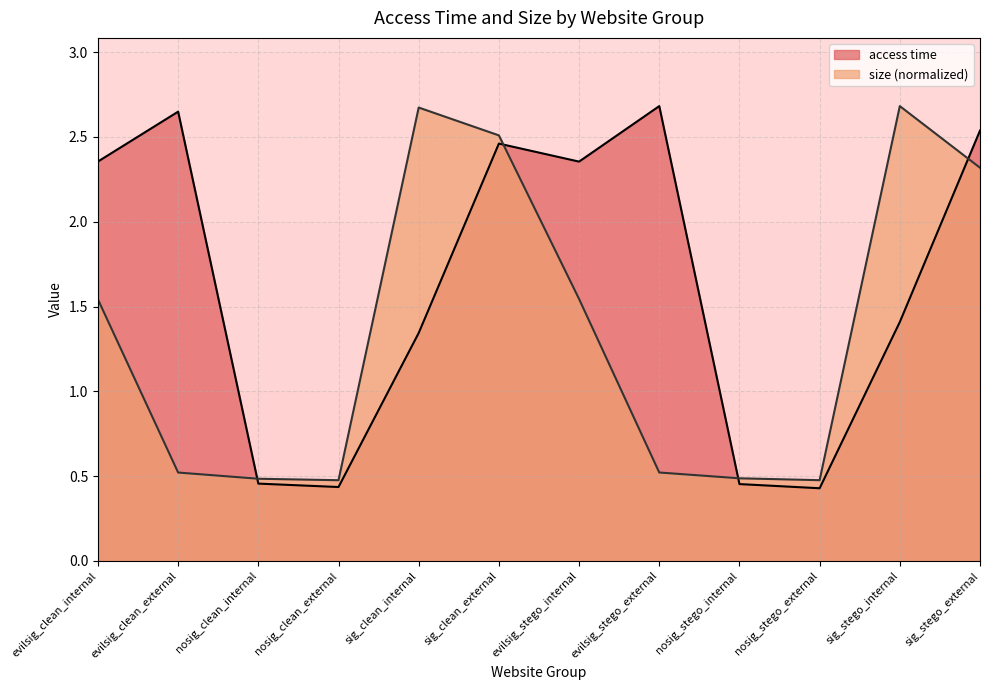

Which category has the lowest value in the access time series?

nosig_stego_external